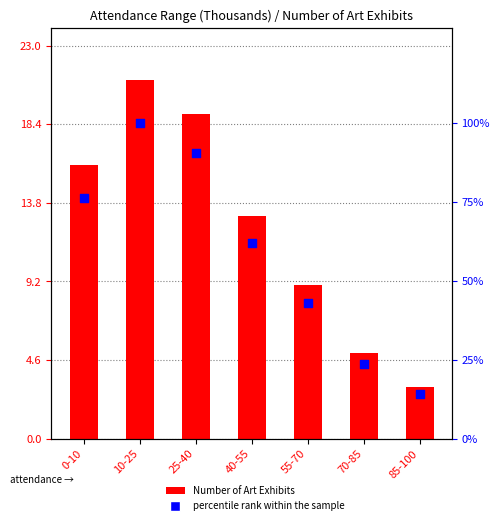

At how many categories does at least one series exceed 88?

2